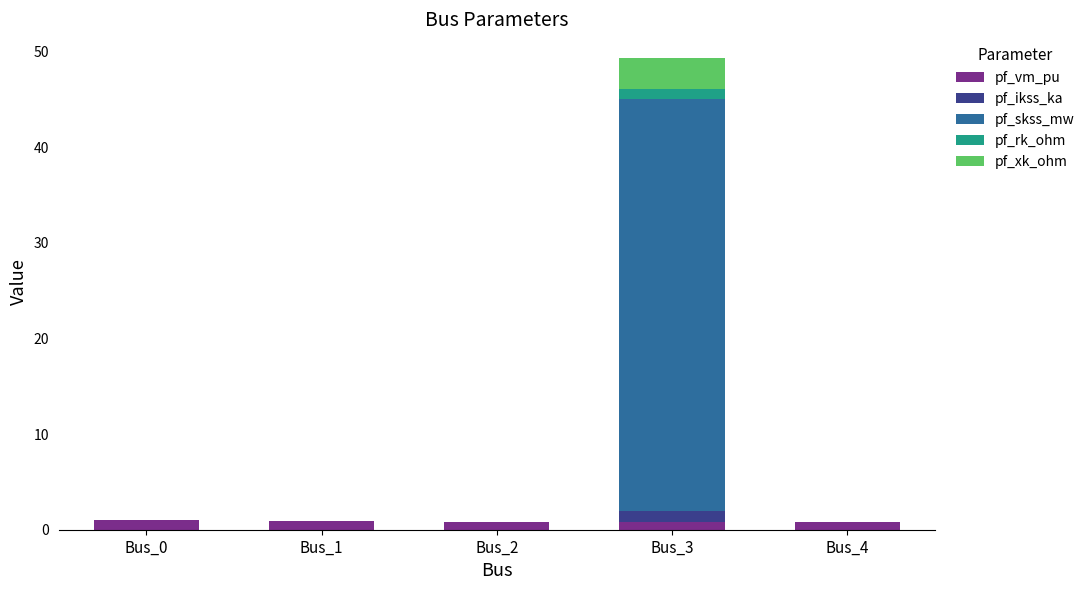

The value of pf_vm_pu at Bus_0 is 1.1. True or false?

True